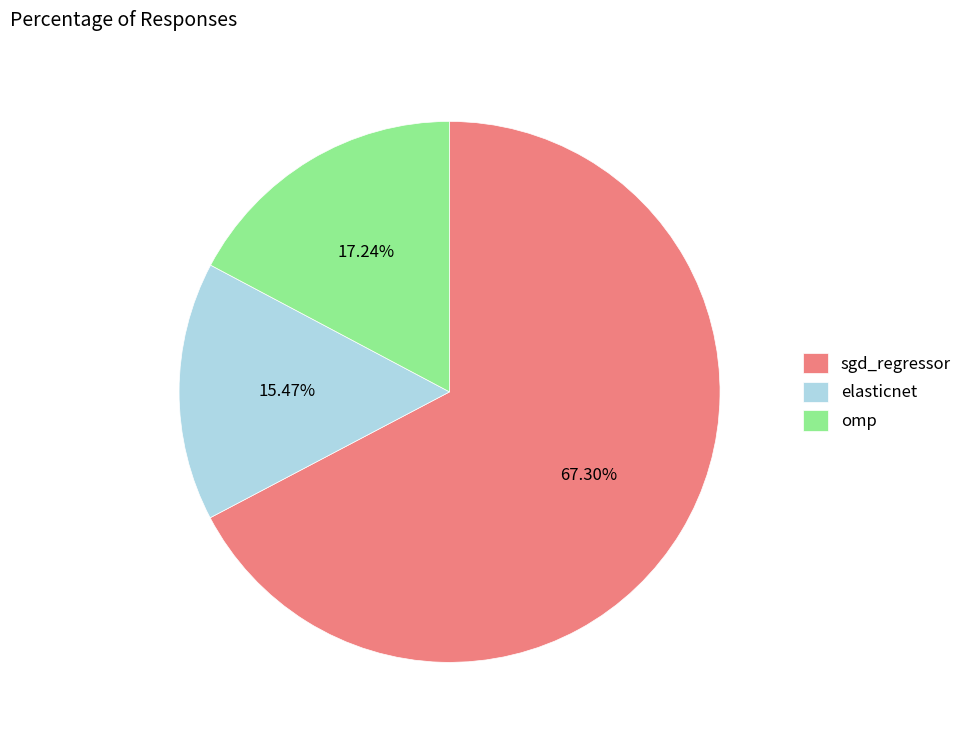

Between elasticnet and sgd_regressor, which is larger?

sgd_regressor